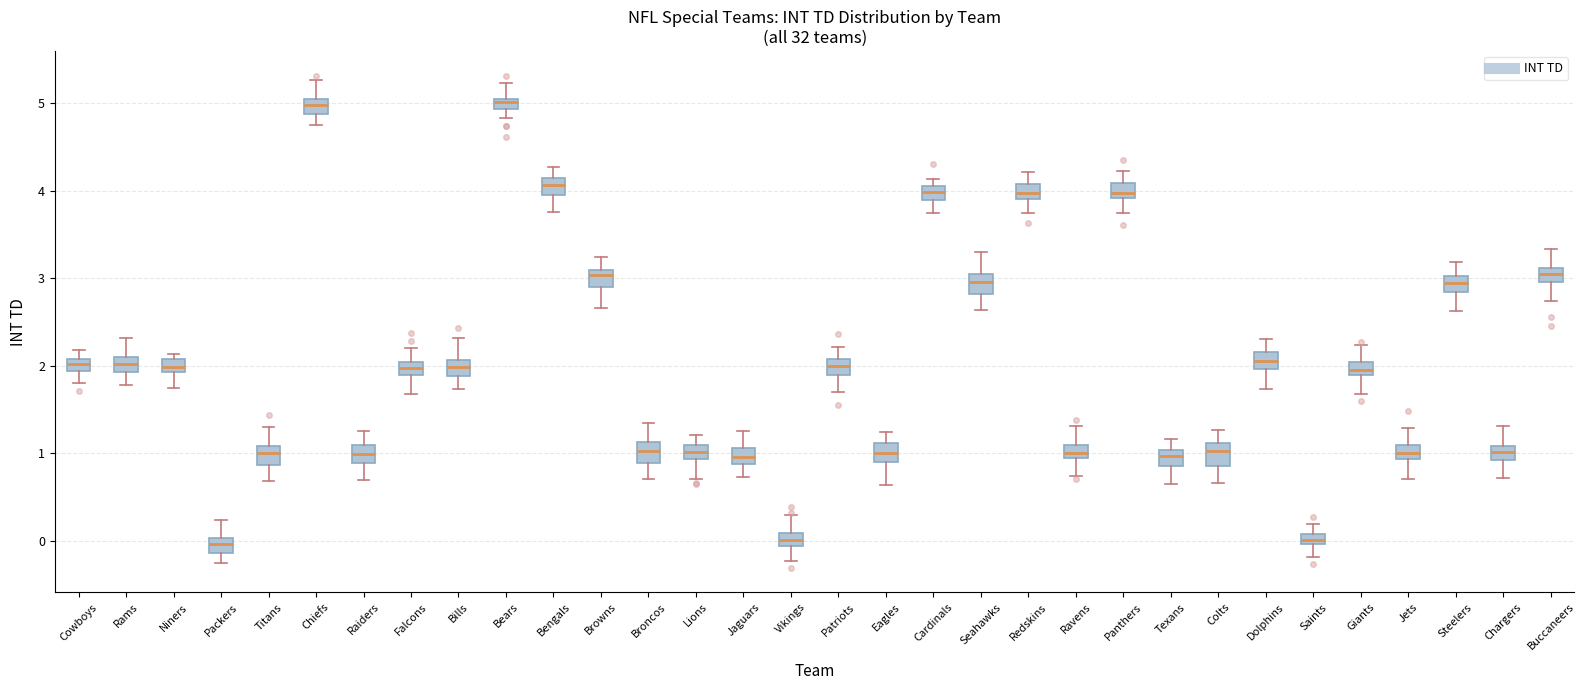

Where is the upper edge of the box for Vikings on the y-axis? The values are not printed on the chart, so give them approximately, as read against the axis.

0.1